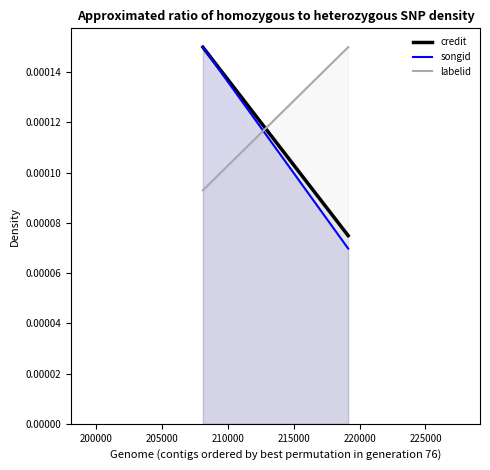

Rank the series at 205000 from lowest to highest value.

labelid, credit, songid